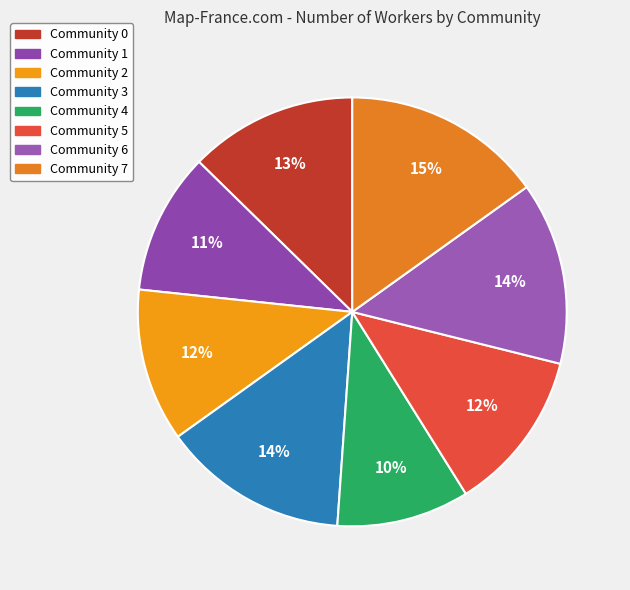

How many slices are in this pie chart?

8